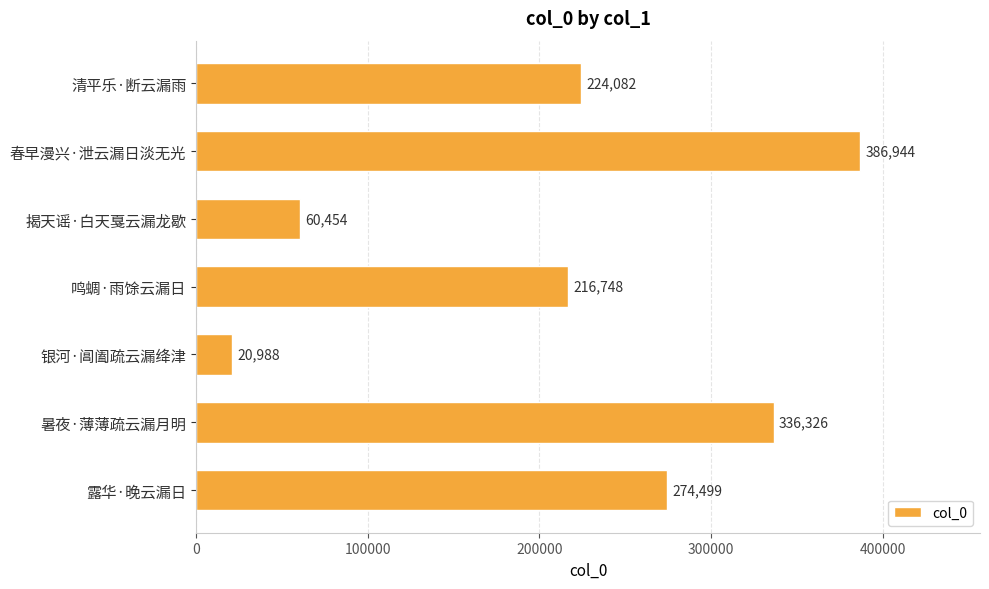

How many bars are there in total?

7